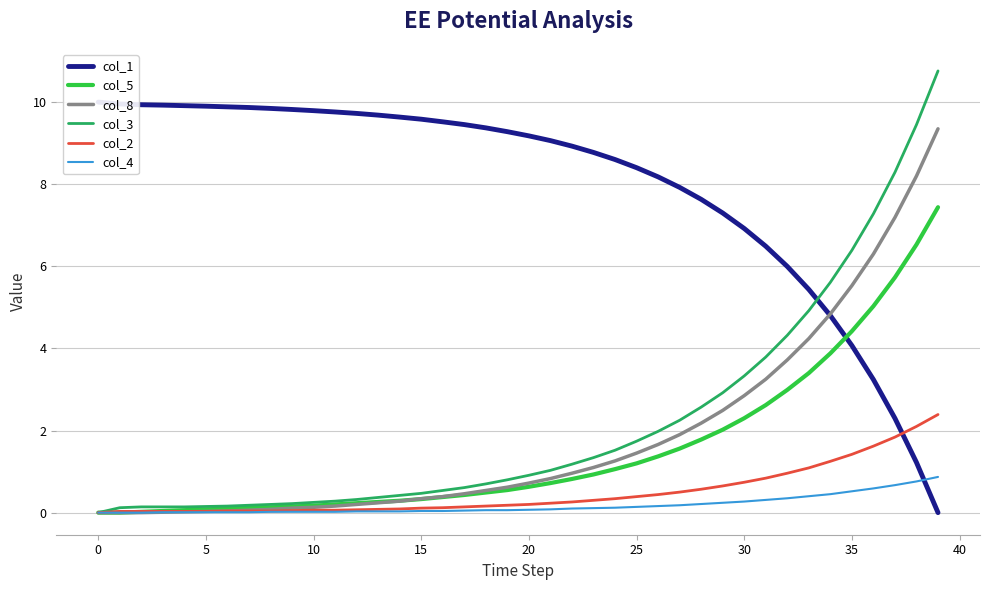

What is the label of the 29th point from the left?

28